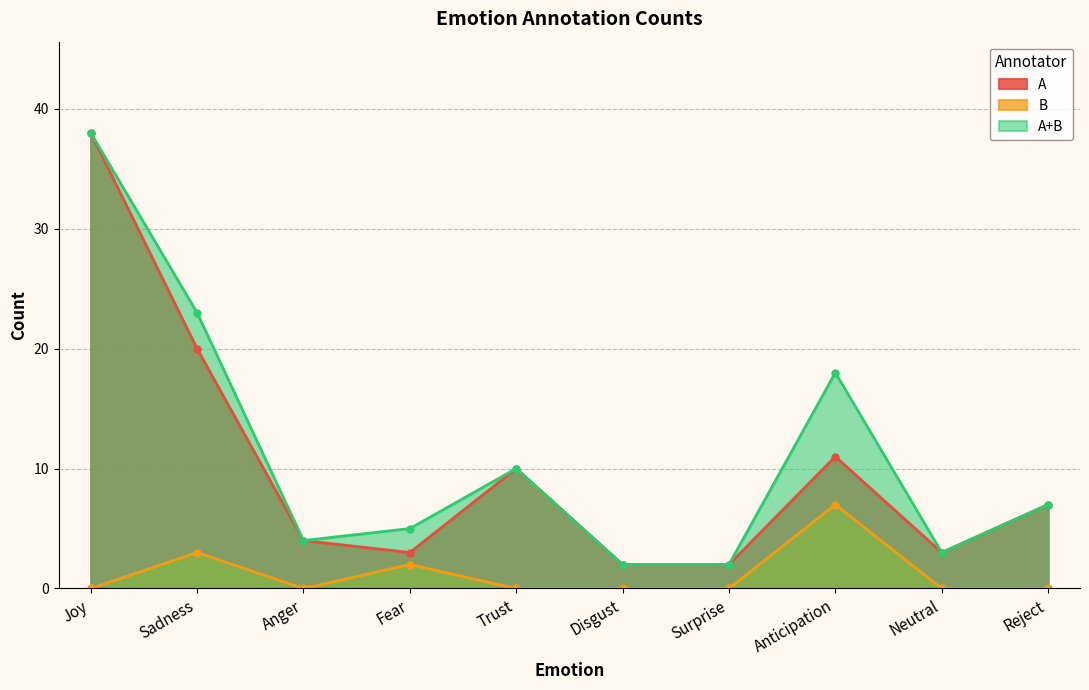

At Trust, list the series in order from largest to smallest.

A, A+B, B